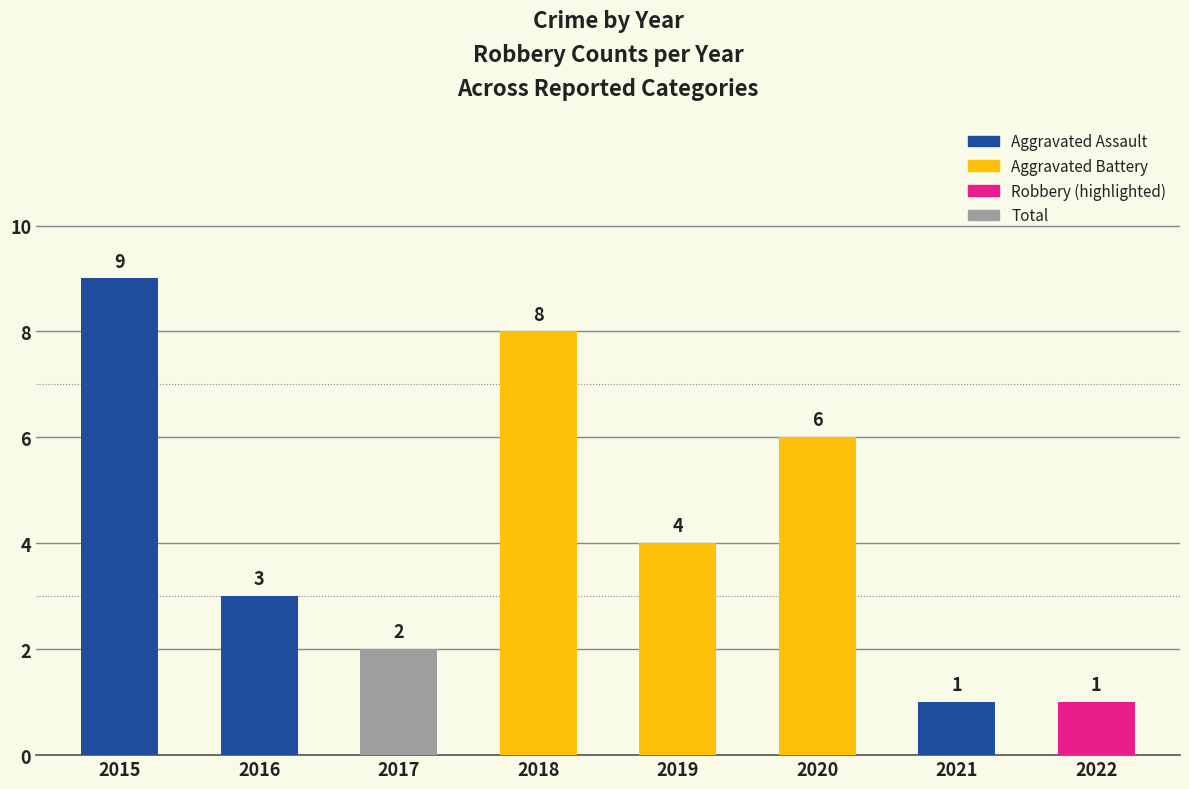

What is the minimum value shown in the chart?

1